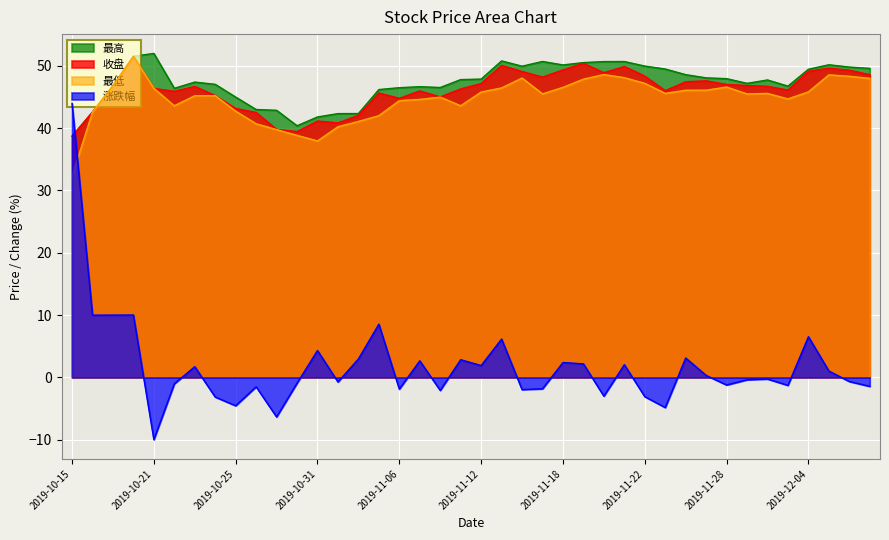

How many data points in 收盘 are above 46?

25